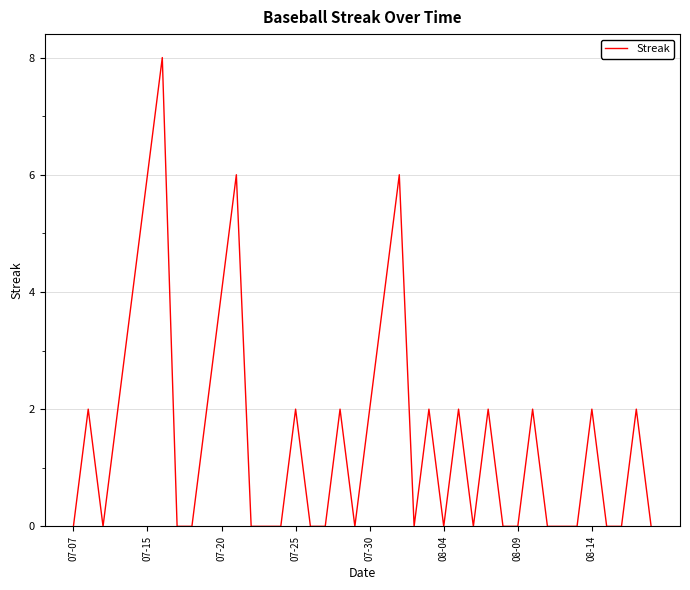

What is the difference between the maximum and minimum values?

8